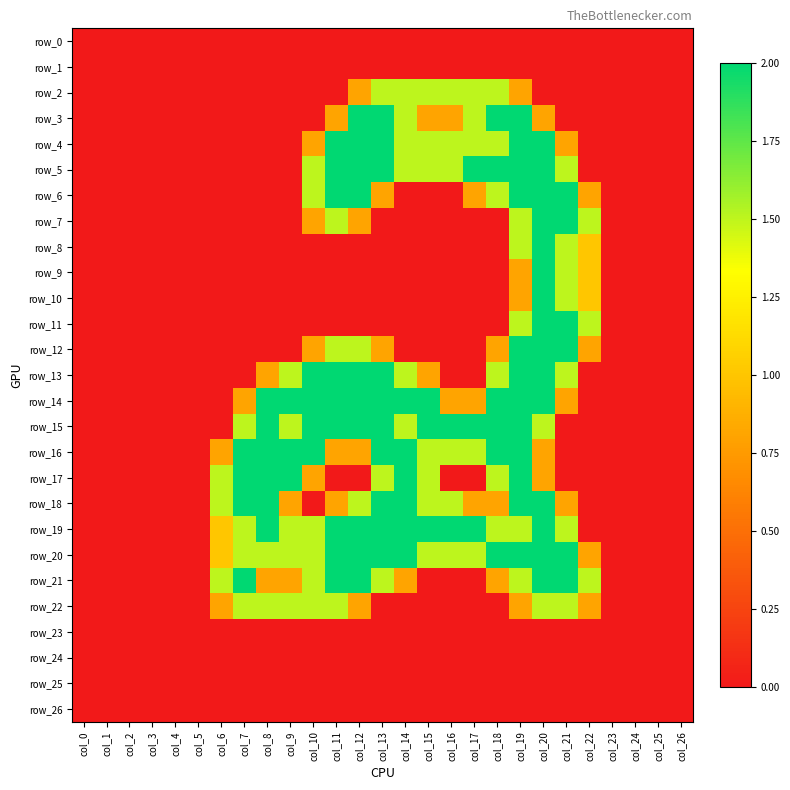

Reading left to right, extract all data points from this chart.

row_0: 0.0	0.0	0.0	0.0	0.0	0.0	0.0	0.0	0.0	0.0	0.0	0.0	0.0	0.0	0.0	0.0	0.0	0.0	0.0	0.0	0.0	0.0	0.0	0.0	0.0	0.0	0.0
row_1: 0.0	0.0	0.0	0.0	0.0	0.0	0.0	0.0	0.0	0.0	0.0	0.0	0.0	0.0	0.0	0.0	0.0	0.0	0.0	0.0	0.0	0.0	0.0	0.0	0.0	0.0	0.0
row_2: 0.0	0.0	0.0	0.0	0.0	0.0	0.0	0.0	0.0	0.0	0.0	0.0	0.8	1.5	1.5	1.5	1.5	1.5	1.5	0.8	0.0	0.0	0.0	0.0	0.0	0.0	0.0
row_3: 0.0	0.0	0.0	0.0	0.0	0.0	0.0	0.0	0.0	0.0	0.0	0.8	2.0	2.0	1.5	0.8	0.8	1.5	2.0	2.0	0.8	0.0	0.0	0.0	0.0	0.0	0.0
row_4: 0.0	0.0	0.0	0.0	0.0	0.0	0.0	0.0	0.0	0.0	0.8	2.0	2.0	2.0	1.5	1.5	1.5	1.5	1.5	2.0	2.0	0.8	0.0	0.0	0.0	0.0	0.0
row_5: 0.0	0.0	0.0	0.0	0.0	0.0	0.0	0.0	0.0	0.0	1.5	2.0	2.0	2.0	1.5	1.5	1.5	2.0	2.0	2.0	2.0	1.5	0.0	0.0	0.0	0.0	0.0
row_6: 0.0	0.0	0.0	0.0	0.0	0.0	0.0	0.0	0.0	0.0	1.5	2.0	2.0	0.8	0.0	0.0	0.0	0.8	1.5	2.0	2.0	2.0	0.8	0.0	0.0	0.0	0.0
row_7: 0.0	0.0	0.0	0.0	0.0	0.0	0.0	0.0	0.0	0.0	0.8	1.5	0.8	0.0	0.0	0.0	0.0	0.0	0.0	1.5	2.0	2.0	1.5	0.0	0.0	0.0	0.0
row_8: 0.0	0.0	0.0	0.0	0.0	0.0	0.0	0.0	0.0	0.0	0.0	0.0	0.0	0.0	0.0	0.0	0.0	0.0	0.0	1.5	2.0	1.5	1.0	0.0	0.0	0.0	0.0
row_9: 0.0	0.0	0.0	0.0	0.0	0.0	0.0	0.0	0.0	0.0	0.0	0.0	0.0	0.0	0.0	0.0	0.0	0.0	0.0	0.8	2.0	1.5	1.0	0.0	0.0	0.0	0.0
row_10: 0.0	0.0	0.0	0.0	0.0	0.0	0.0	0.0	0.0	0.0	0.0	0.0	0.0	0.0	0.0	0.0	0.0	0.0	0.0	0.8	2.0	1.5	1.0	0.0	0.0	0.0	0.0
row_11: 0.0	0.0	0.0	0.0	0.0	0.0	0.0	0.0	0.0	0.0	0.0	0.0	0.0	0.0	0.0	0.0	0.0	0.0	0.0	1.5	2.0	2.0	1.5	0.0	0.0	0.0	0.0
row_12: 0.0	0.0	0.0	0.0	0.0	0.0	0.0	0.0	0.0	0.0	0.8	1.5	1.5	0.8	0.0	0.0	0.0	0.0	0.8	2.0	2.0	2.0	0.8	0.0	0.0	0.0	0.0
row_13: 0.0	0.0	0.0	0.0	0.0	0.0	0.0	0.0	0.8	1.5	2.0	2.0	2.0	2.0	1.5	0.8	0.0	0.0	1.5	2.0	2.0	1.5	0.0	0.0	0.0	0.0	0.0
row_14: 0.0	0.0	0.0	0.0	0.0	0.0	0.0	0.8	2.0	2.0	2.0	2.0	2.0	2.0	2.0	2.0	0.8	0.8	2.0	2.0	2.0	0.8	0.0	0.0	0.0	0.0	0.0
row_15: 0.0	0.0	0.0	0.0	0.0	0.0	0.0	1.5	2.0	1.5	2.0	2.0	2.0	2.0	1.5	2.0	2.0	2.0	2.0	2.0	1.5	0.0	0.0	0.0	0.0	0.0	0.0
row_16: 0.0	0.0	0.0	0.0	0.0	0.0	0.8	2.0	2.0	2.0	2.0	0.8	0.8	2.0	2.0	1.5	1.5	1.5	2.0	2.0	0.8	0.0	0.0	0.0	0.0	0.0	0.0
row_17: 0.0	0.0	0.0	0.0	0.0	0.0	1.5	2.0	2.0	2.0	0.8	0.0	0.0	1.5	2.0	1.5	0.0	0.0	1.5	2.0	0.8	0.0	0.0	0.0	0.0	0.0	0.0
row_18: 0.0	0.0	0.0	0.0	0.0	0.0	1.5	2.0	2.0	0.8	0.0	0.8	1.5	2.0	2.0	1.5	1.5	0.8	0.8	2.0	2.0	0.8	0.0	0.0	0.0	0.0	0.0
row_19: 0.0	0.0	0.0	0.0	0.0	0.0	1.0	1.5	2.0	1.5	1.5	2.0	2.0	2.0	2.0	2.0	2.0	2.0	1.5	1.5	2.0	1.5	0.0	0.0	0.0	0.0	0.0
row_20: 0.0	0.0	0.0	0.0	0.0	0.0	1.0	1.5	1.5	1.5	1.5	2.0	2.0	2.0	2.0	1.5	1.5	1.5	2.0	2.0	2.0	2.0	0.8	0.0	0.0	0.0	0.0
row_21: 0.0	0.0	0.0	0.0	0.0	0.0	1.5	2.0	0.8	0.8	1.5	2.0	2.0	1.5	0.8	0.0	0.0	0.0	0.8	1.5	2.0	2.0	1.5	0.0	0.0	0.0	0.0
row_22: 0.0	0.0	0.0	0.0	0.0	0.0	0.8	1.5	1.5	1.5	1.5	1.5	0.8	0.0	0.0	0.0	0.0	0.0	0.0	0.8	1.5	1.5	0.8	0.0	0.0	0.0	0.0
row_23: 0.0	0.0	0.0	0.0	0.0	0.0	0.0	0.0	0.0	0.0	0.0	0.0	0.0	0.0	0.0	0.0	0.0	0.0	0.0	0.0	0.0	0.0	0.0	0.0	0.0	0.0	0.0
row_24: 0.0	0.0	0.0	0.0	0.0	0.0	0.0	0.0	0.0	0.0	0.0	0.0	0.0	0.0	0.0	0.0	0.0	0.0	0.0	0.0	0.0	0.0	0.0	0.0	0.0	0.0	0.0
row_25: 0.0	0.0	0.0	0.0	0.0	0.0	0.0	0.0	0.0	0.0	0.0	0.0	0.0	0.0	0.0	0.0	0.0	0.0	0.0	0.0	0.0	0.0	0.0	0.0	0.0	0.0	0.0
row_26: 0.0	0.0	0.0	0.0	0.0	0.0	0.0	0.0	0.0	0.0	0.0	0.0	0.0	0.0	0.0	0.0	0.0	0.0	0.0	0.0	0.0	0.0	0.0	0.0	0.0	0.0	0.0